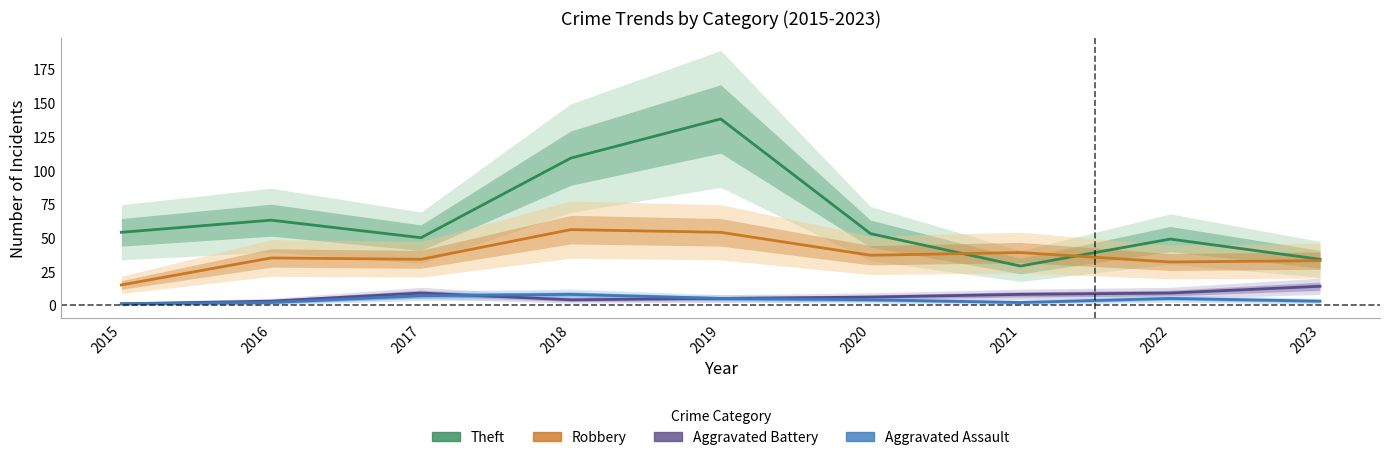

What is the greatest value displayed?

138